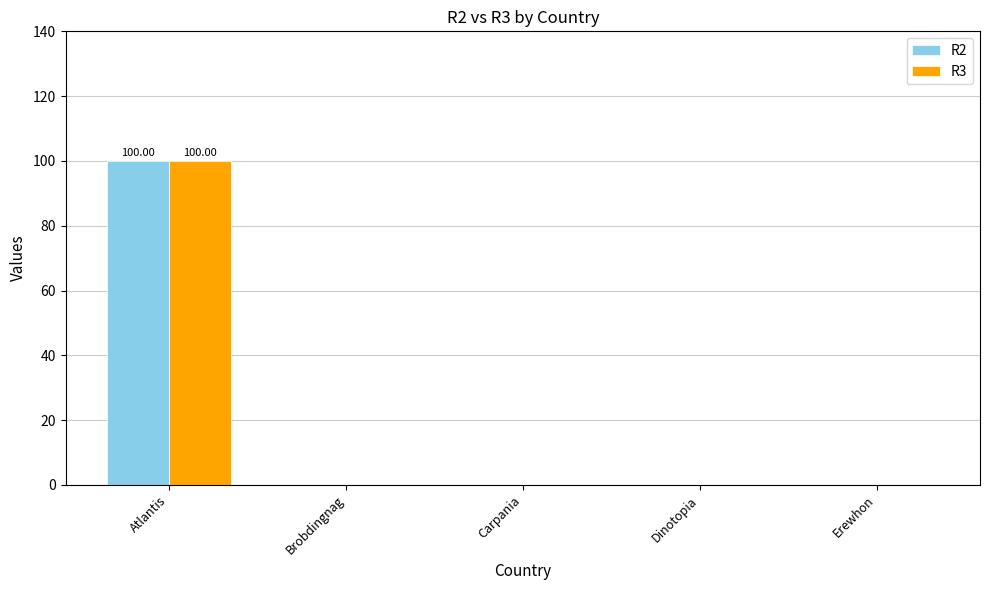

Is the value of R3 at Atlantis greater than the value of R2 at Dinotopia?

Yes